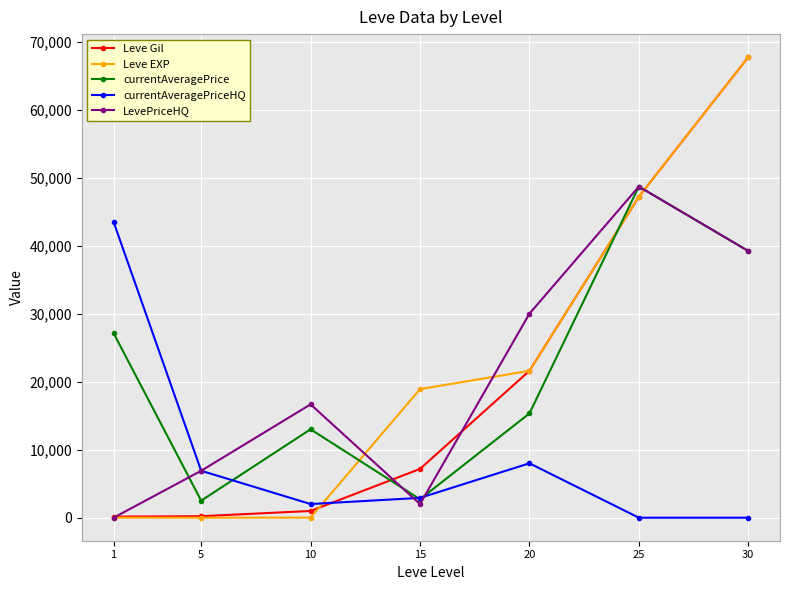

At which category is the sum across all series the highest?

30